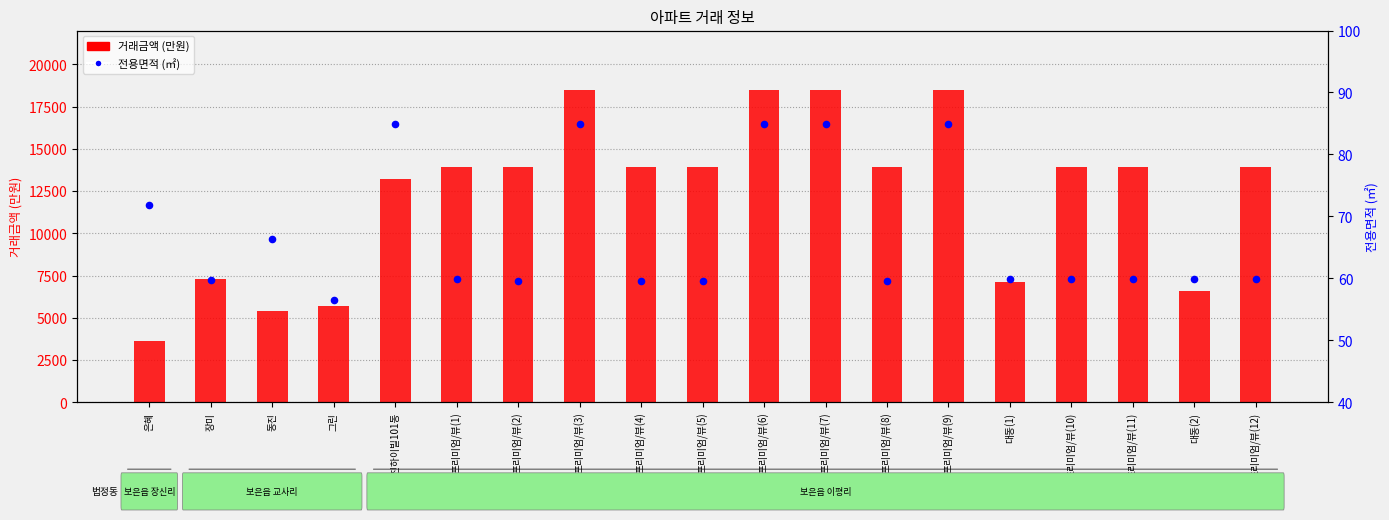

Which series has the largest total across all categories?

거래금액 (만원)